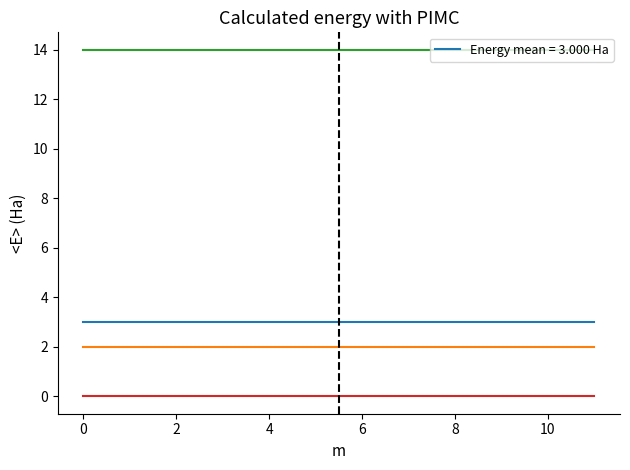

What is the maximum value shown in the chart?

14